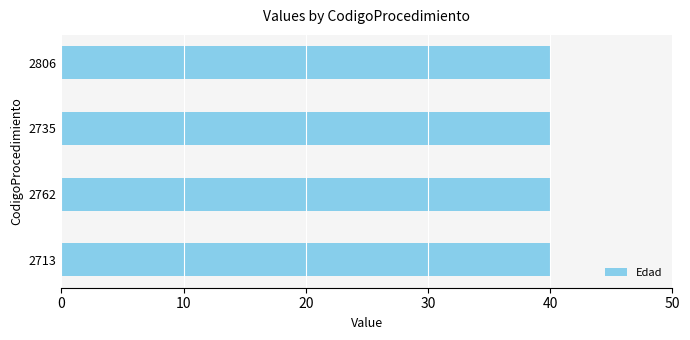

List the labels in order of DxPrincipal value, smallest first.

2713, 2762, 2735, 2806